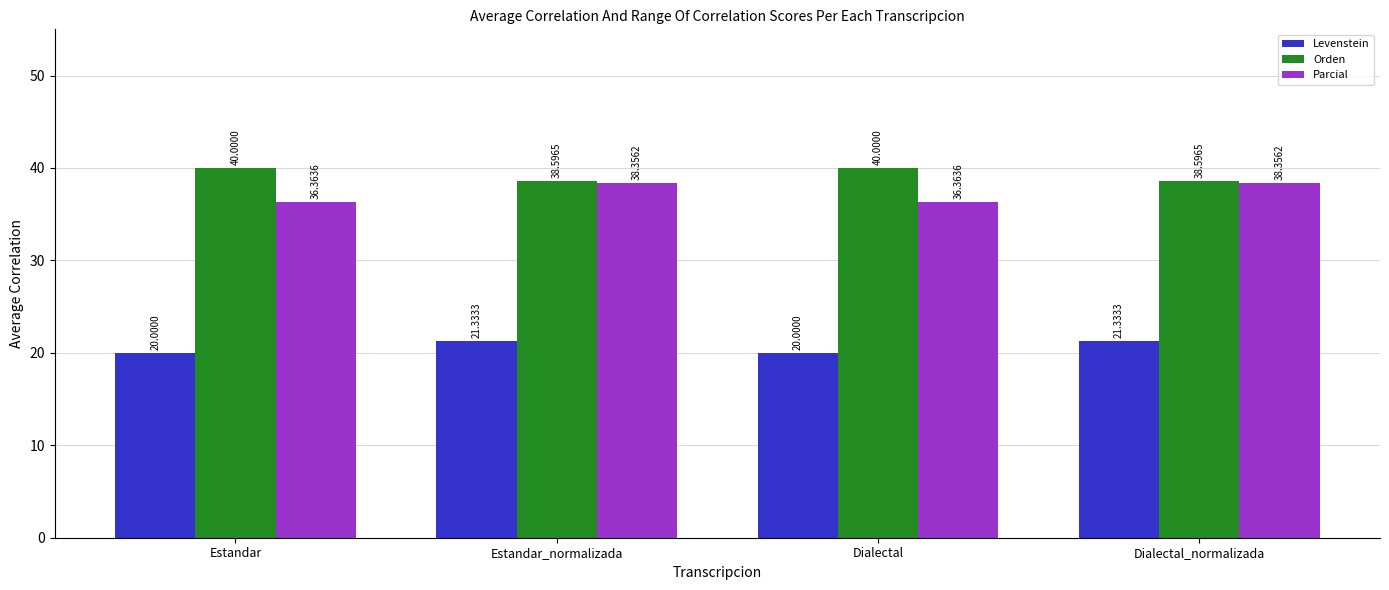

How many data points does each series have?

4